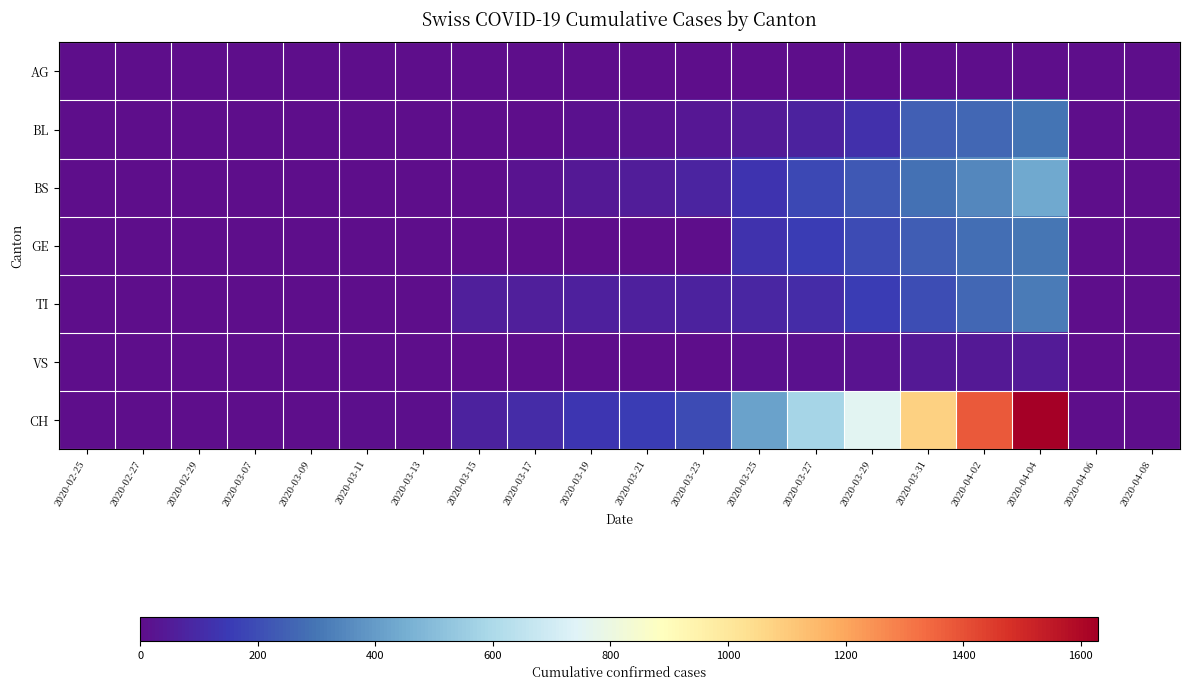

Rank the series at 2020-03-23 from highest to lowest value.

CH, BS, TI, BL, VS, AG, GE